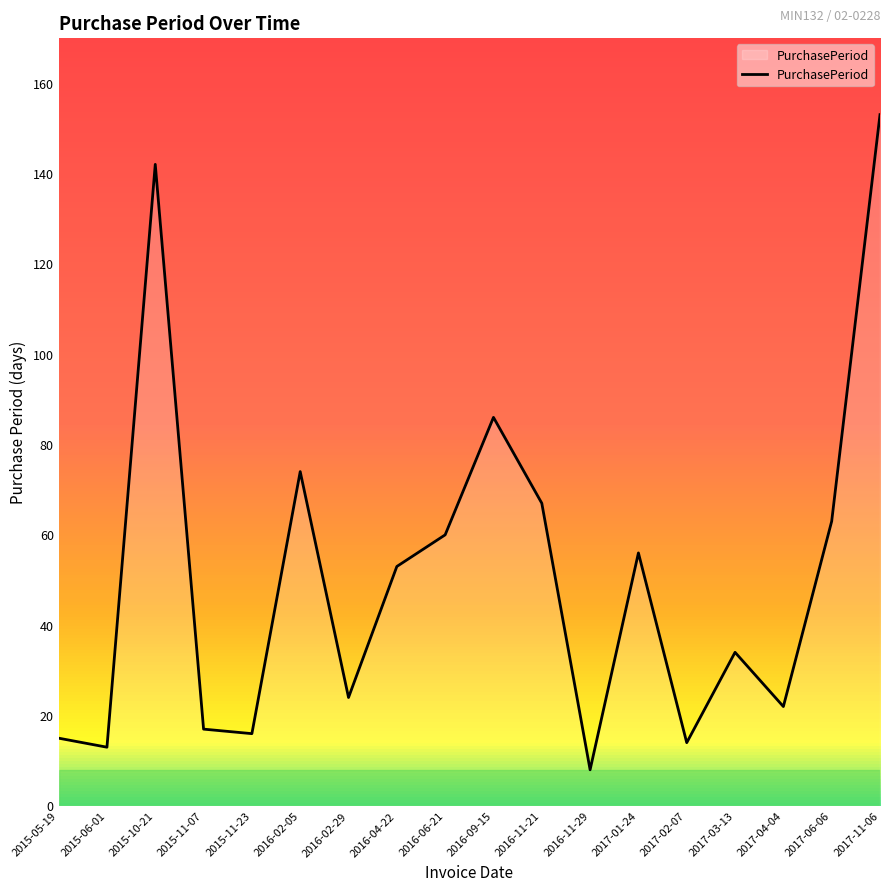

What position from the left is 2017-11-06?

18